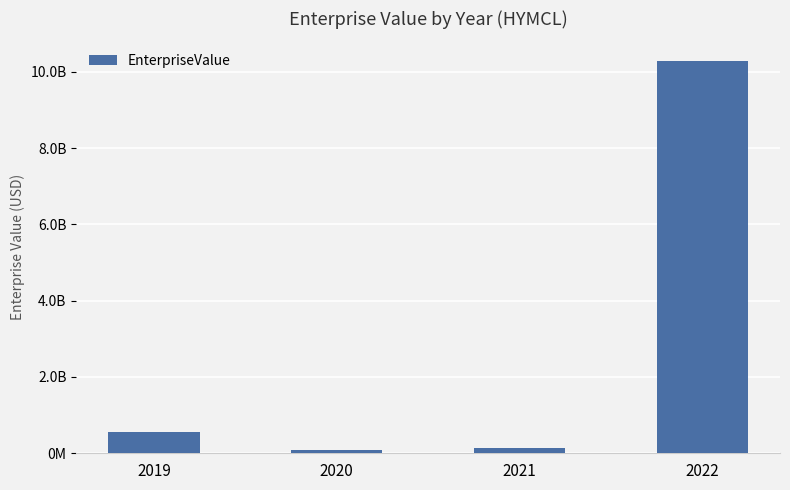

Approximately how many times larger is the value at 2019 compared to 2020?

6.0